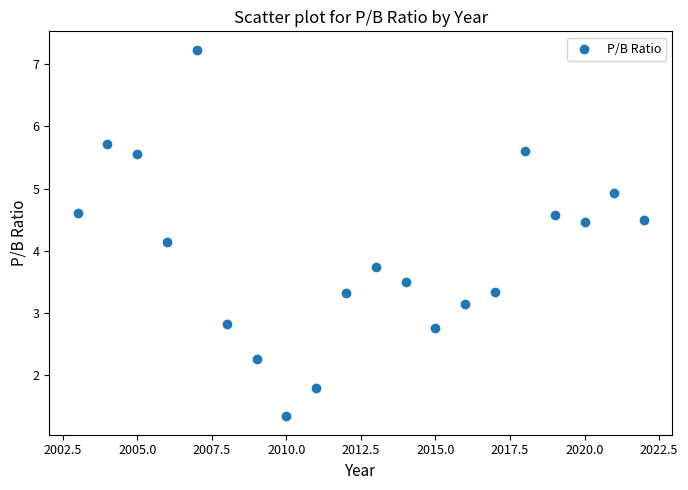

What Y value in the scatter plot is closest to 4?

4.1